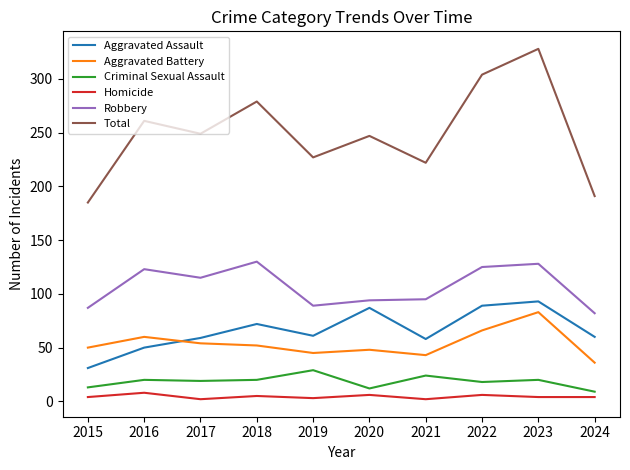

True or false: Aggravated Battery has a value of 30 at 2020.

False